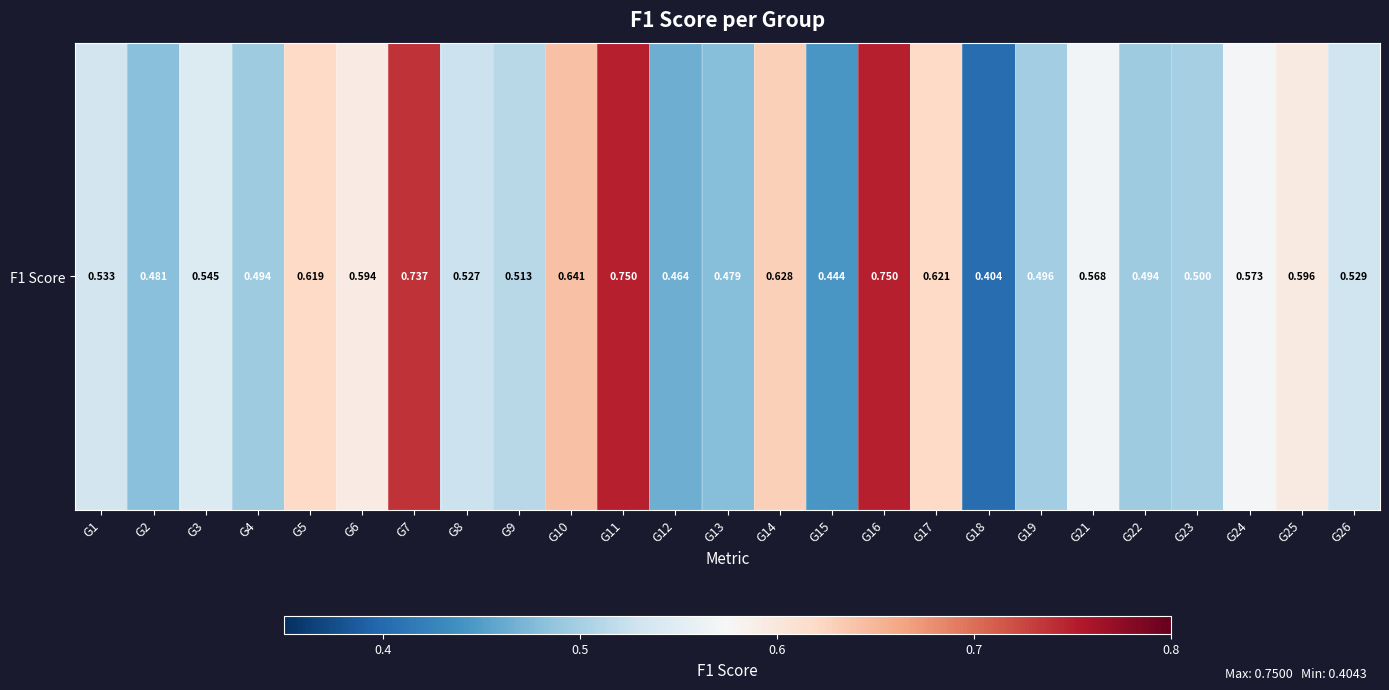

List the labels in order of value, largest first.

G11, G16, G7, G10, G14, G17, G5, G25, G6, G24, G21, G3, G1, G26, G8, G9, G23, G19, G4, G22, G2, G13, G12, G15, G18